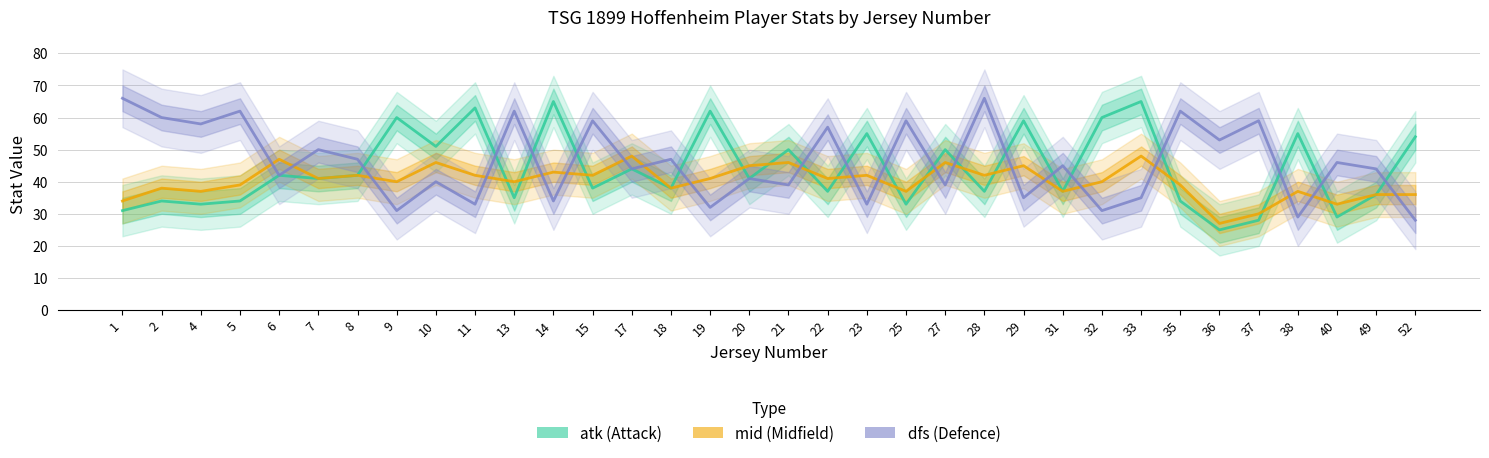

Reading left to right, list all the values displayed in this chart.

atk: 31	34	33	34	42	41	42	60	51	63	35	65	38	44	38	62	41	50	37	55	33	50	37	59	37	60	65	34	25	28	55	29	36	54
mid: 34	38	37	39	47	41	42	40	46	42	40	43	42	48	38	41	45	46	41	42	37	46	42	45	37	40	48	39	27	30	37	33	36	36
dfs: 66	60	58	62	42	50	47	31	40	33	62	34	59	44	47	32	41	39	57	33	59	39	66	35	45	31	35	62	53	59	29	46	44	28